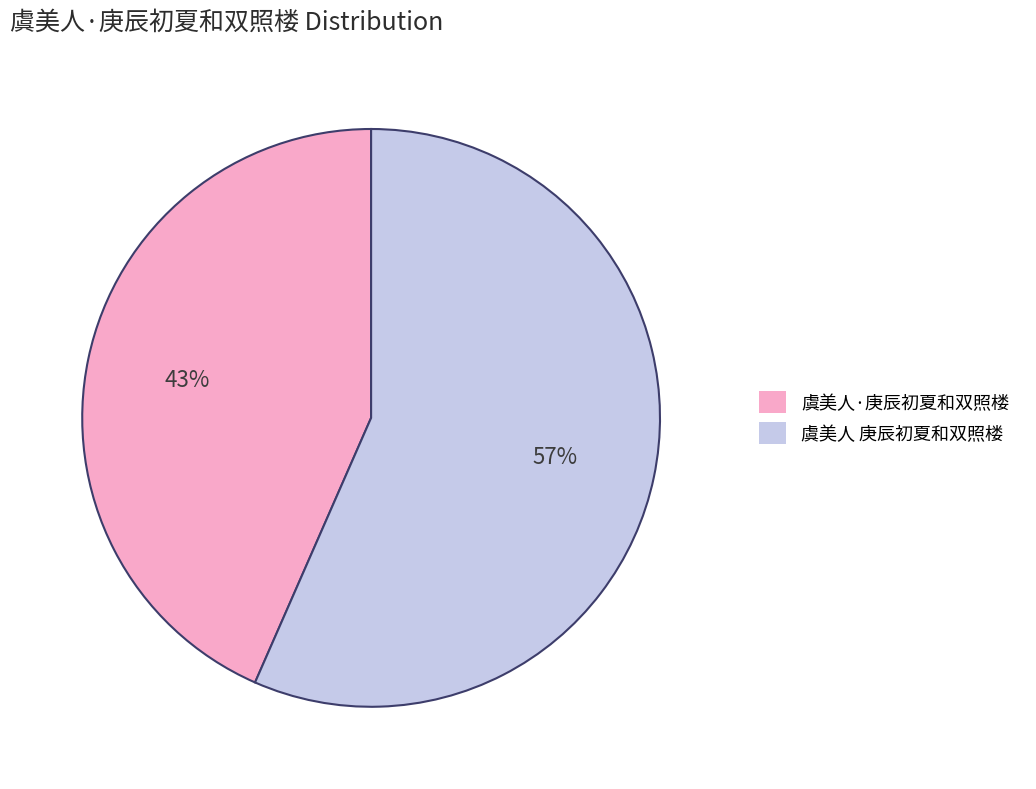

Which slice is the largest?

虞美人 庚辰初夏和双照楼